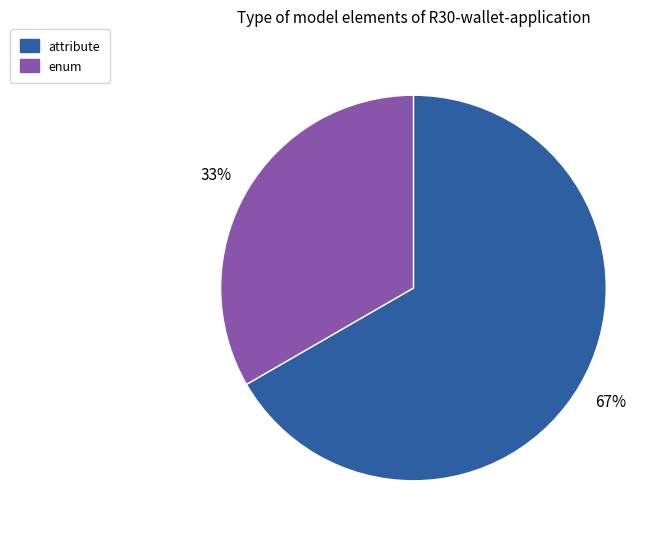

To the nearest percent, what is the average slice percentage?

50%